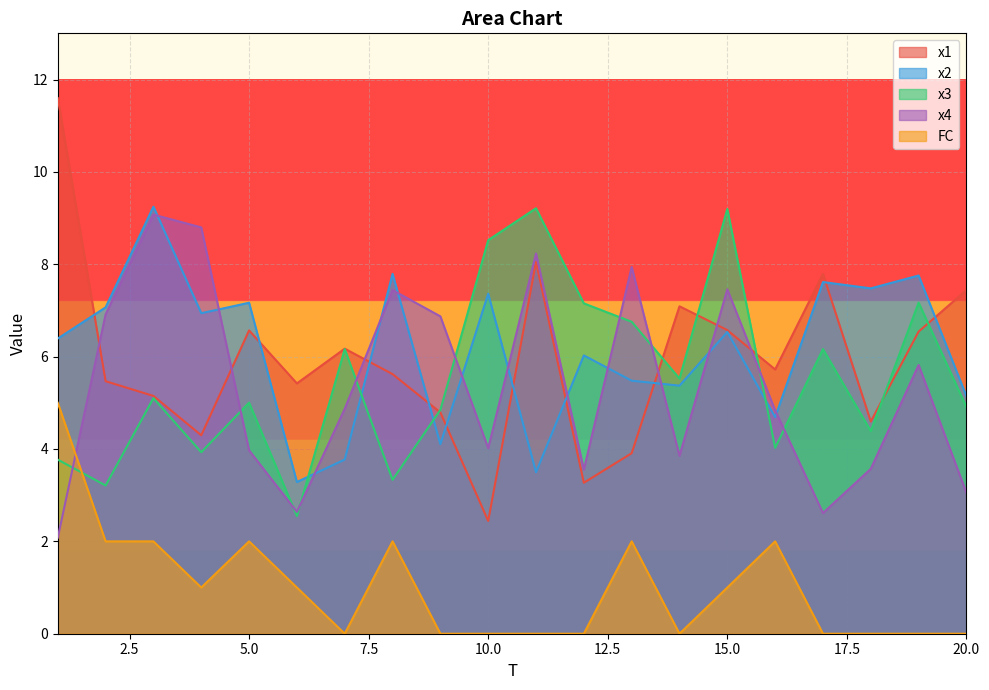

What is the value of the x3 point at the 13th from the left?

6.8